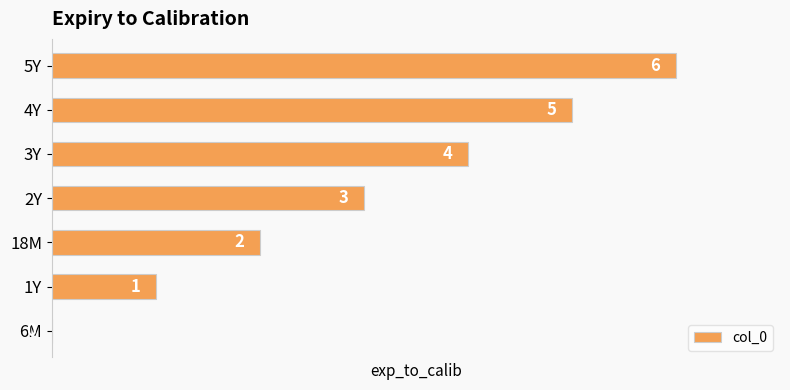

Which category has the highest value across all series?

5Y